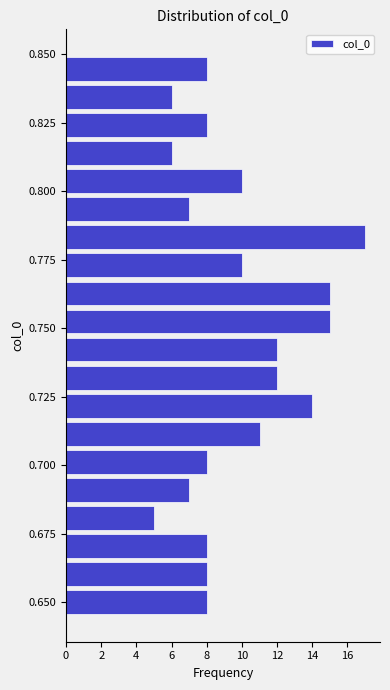

Read against the y-axis, roughly where is the centre of the longest bar?

0.785